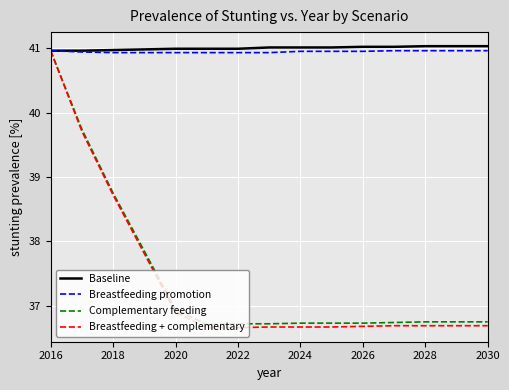

At how many categories does at least one series exceed 40?

15